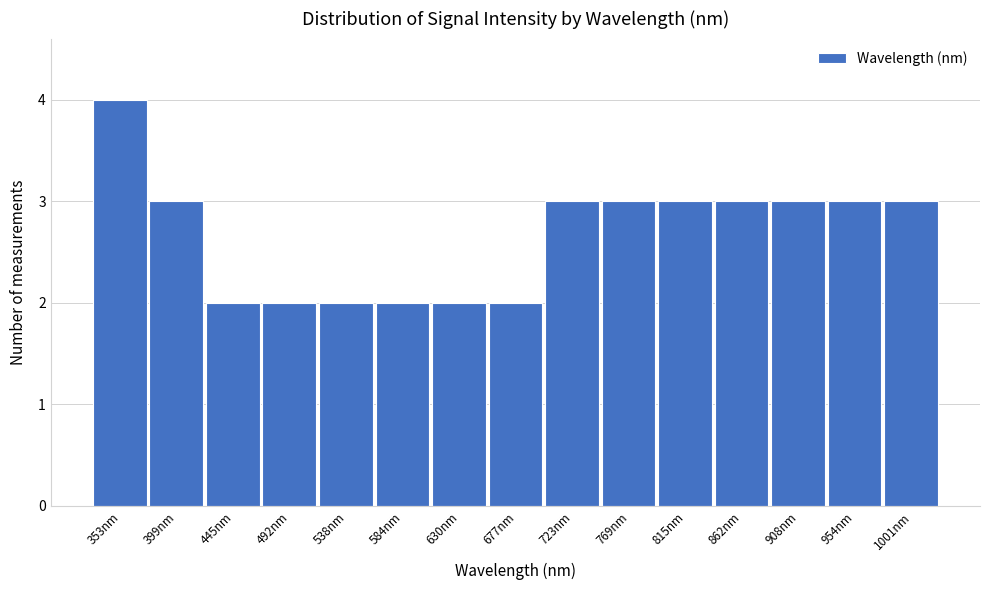

Reading left to right, what are all the values shown in this chart?

4	3	2	2	2	2	2	2	3	3	3	3	3	3	3